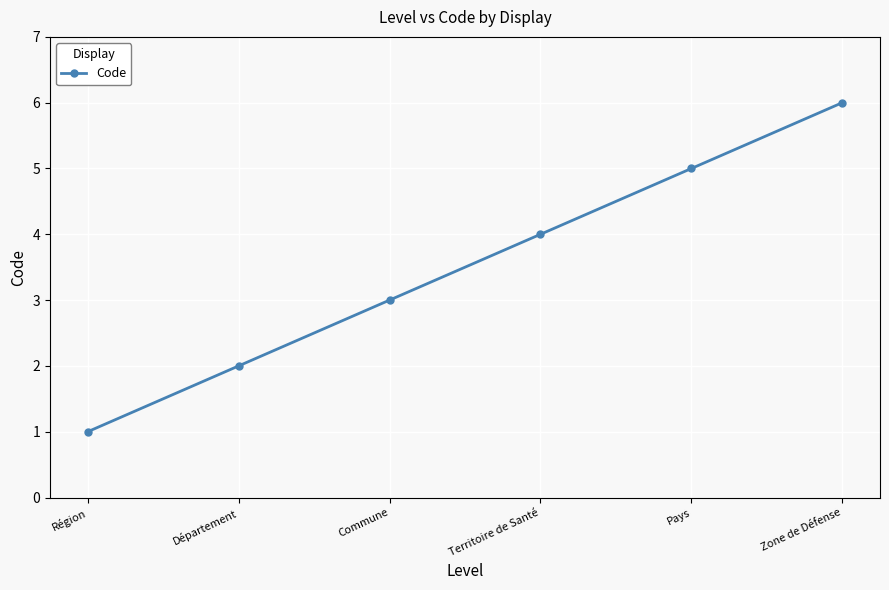

Approximately how many times larger is the value at Département compared to Région?

2.0